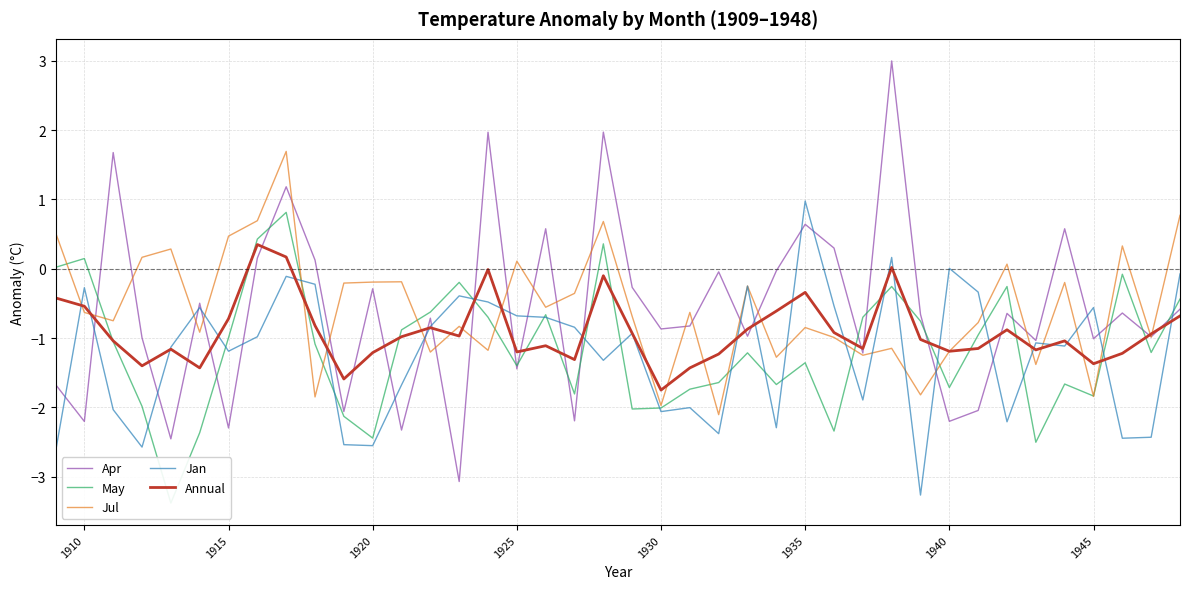

In May, how many points are lower than both neighbors (excluding endpoints)?

11